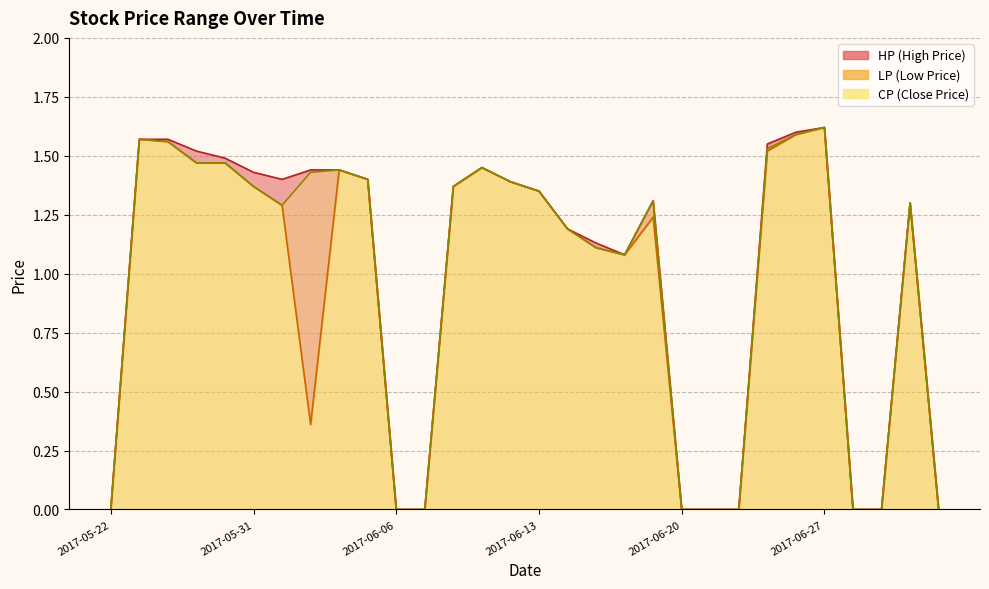

True or false: HP and CP intersect in this chart.

False